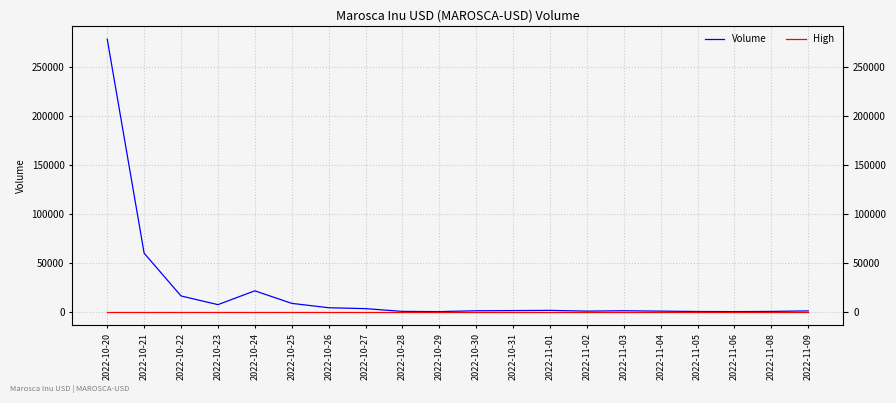

Reading left to right, list all the values displayed in this chart.

Volume: 278883	59807	16038	7130	21290	8446	3969	3049	227	18	869	1056	1263	496	892	494	114	16	183	736
High: 0	0	0	0	0	0	0	0	0	0	0	0	0	0	0	0	0	0	0	0